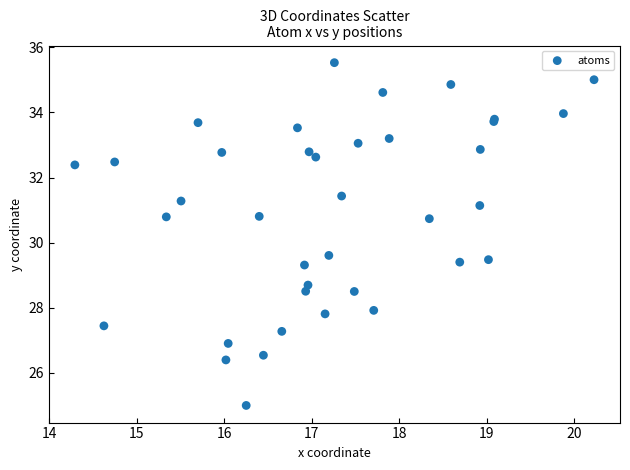

What Y value in the scatter plot is closest to 30?

29.6